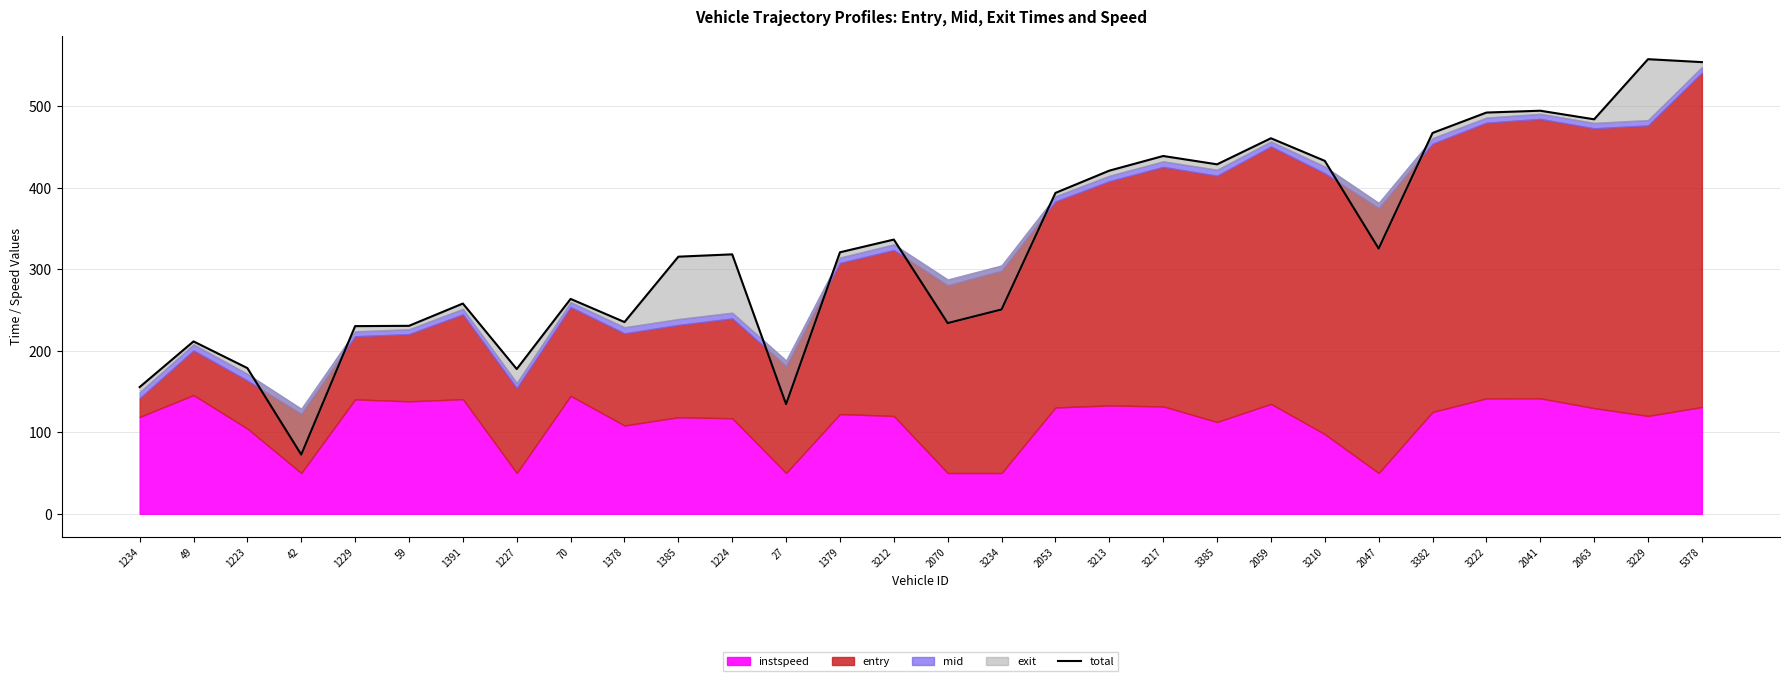

What is the value of the 3rd point from the left?

178.7